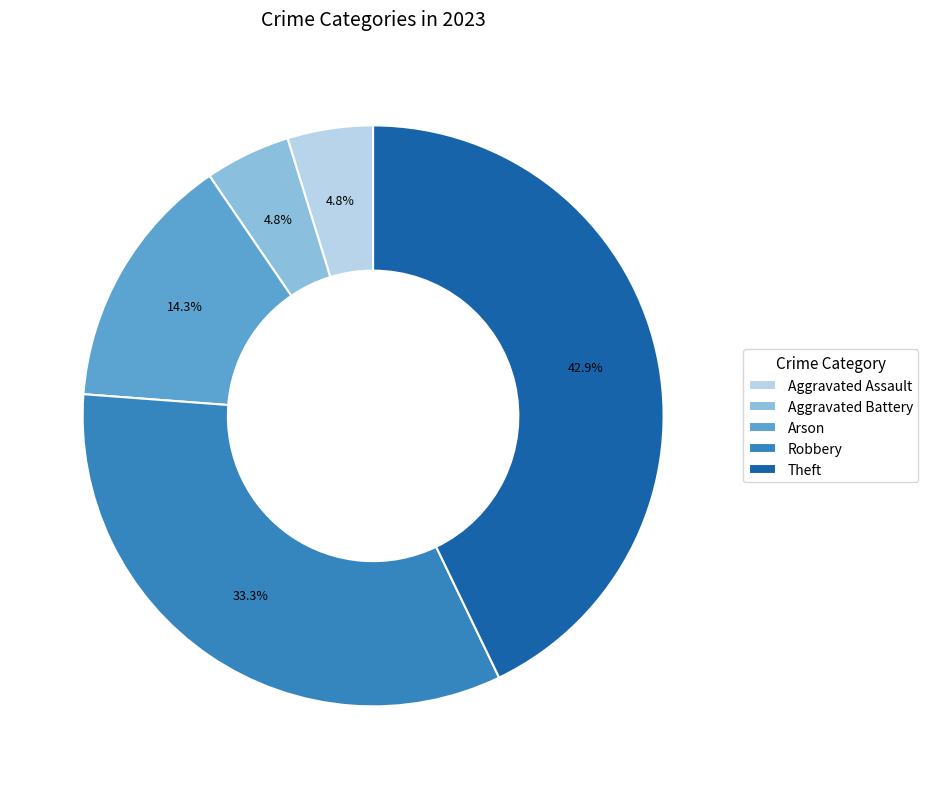

To the nearest percent, what is the combined percentage of Aggravated Assault and Arson?

19%